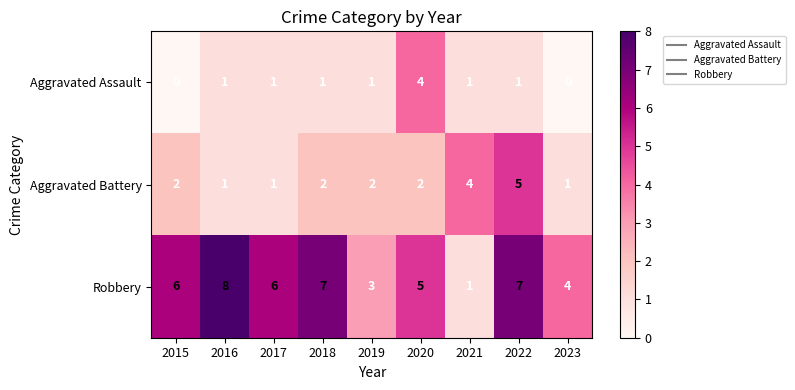

Which category has the highest value in the Robbery series?

2016